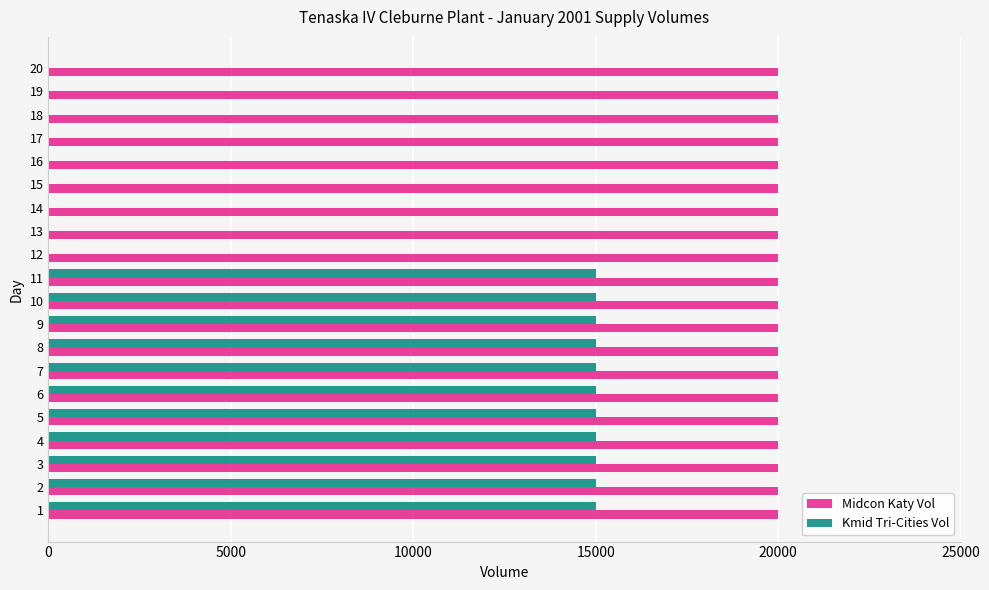

The value of Kmid Tri-Cities Vol at 9 is 20444. True or false?

False